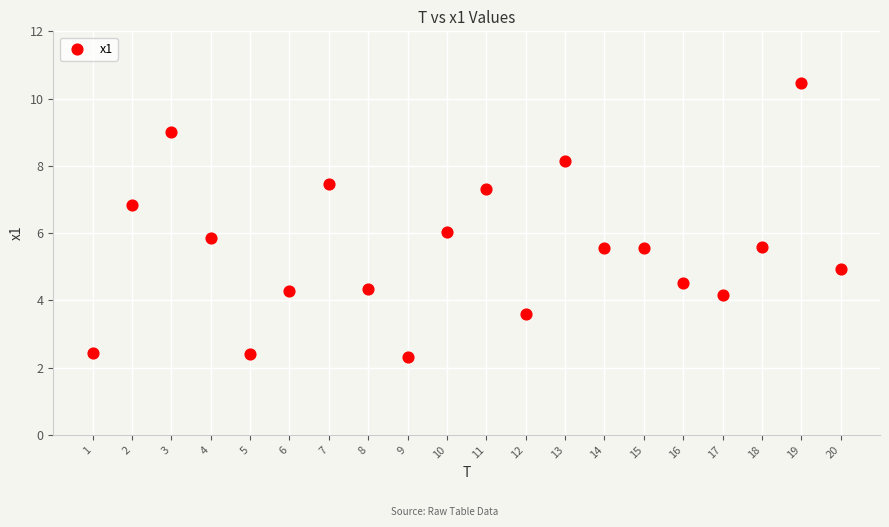

What is the range of X values (max minus min)?

19.0